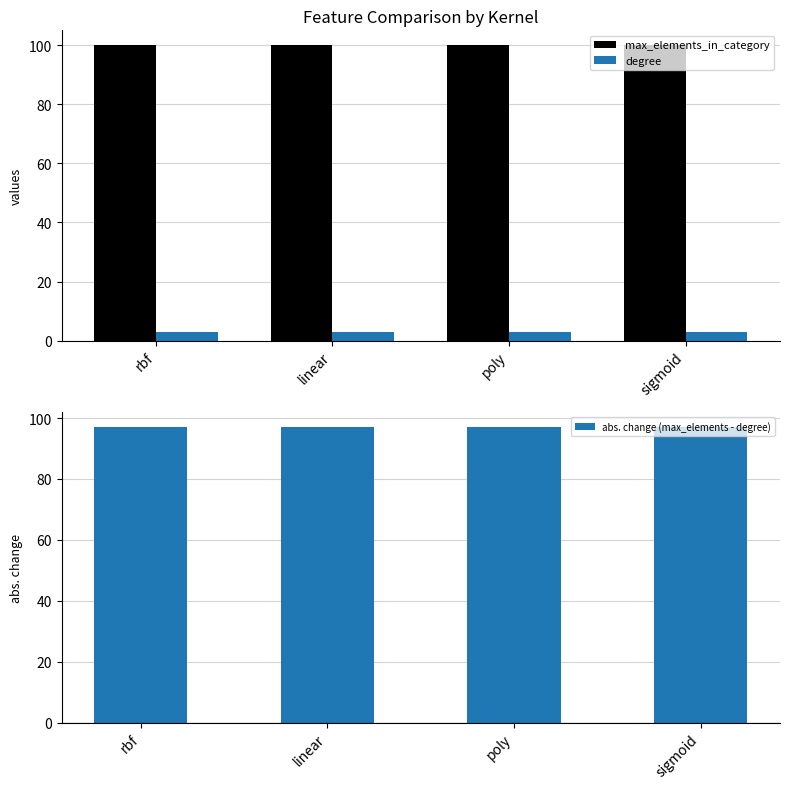

What is the maximum value for max_elements_in_category?

100